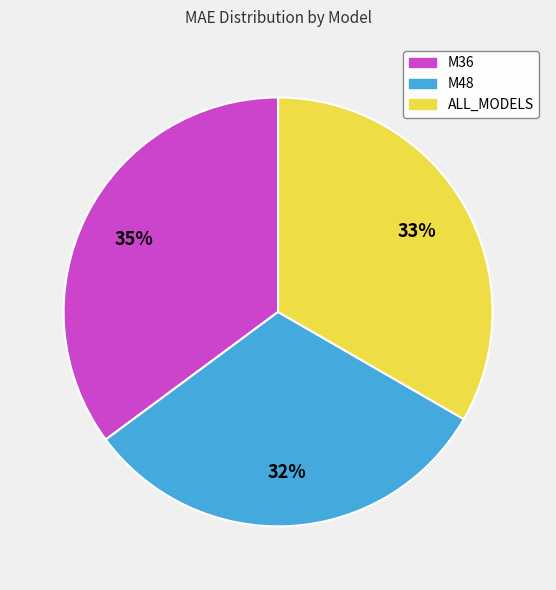

How many segments does this pie chart have?

3